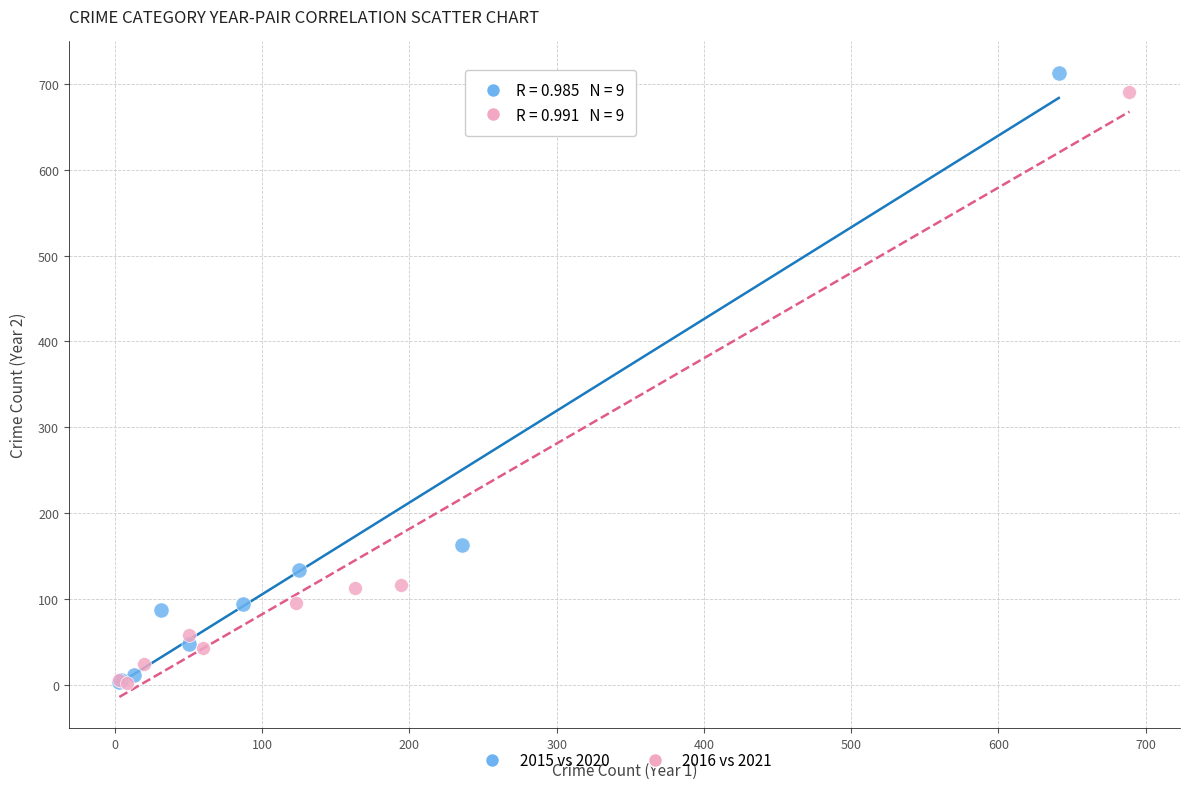

Which series has the widest spread of Y values?

2015 vs 2020